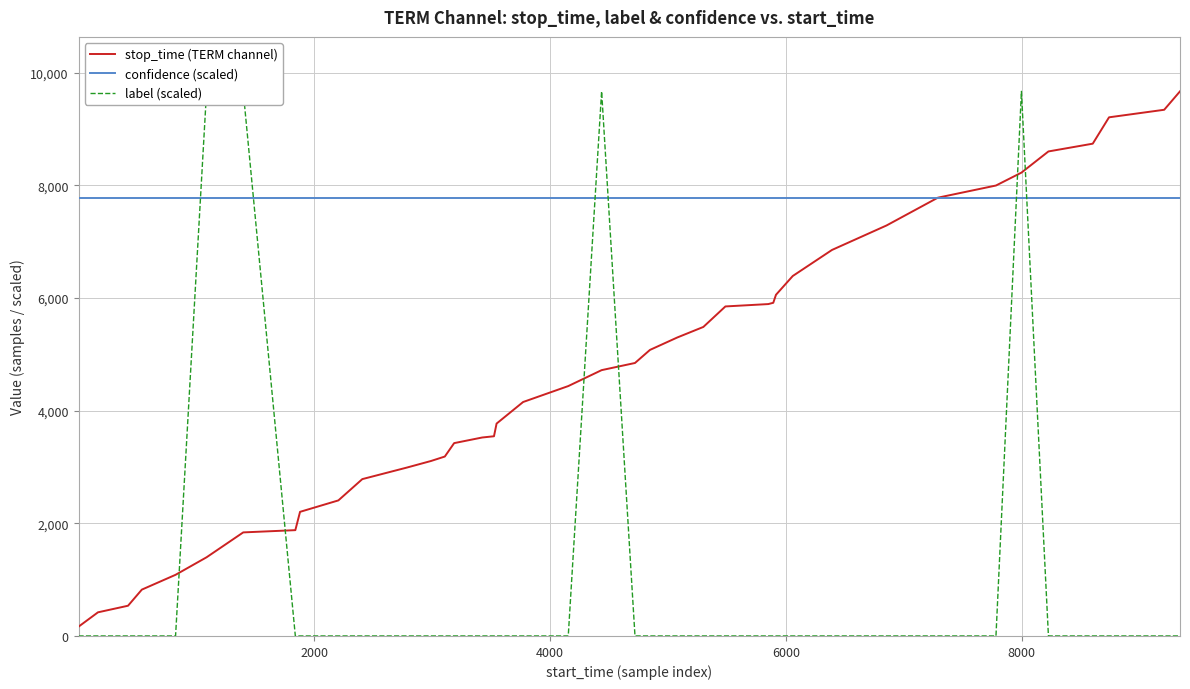

True or false: label (scaled) has more than 0 interior local peaks.

True